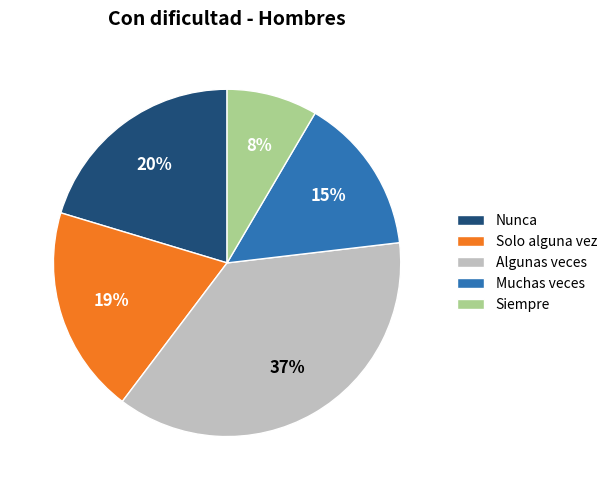

Is Muchas veces the majority of the pie?

No